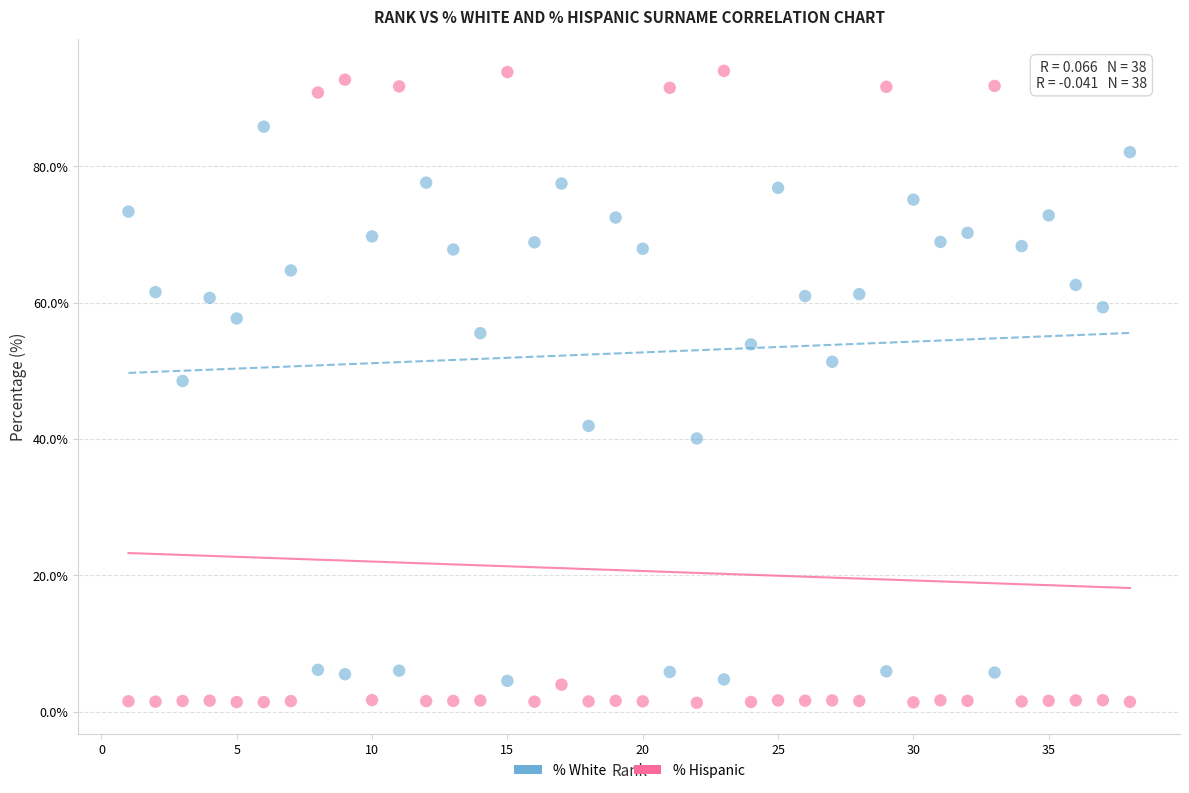

Which series has the largest Y range (max minus min)?

% Hispanic